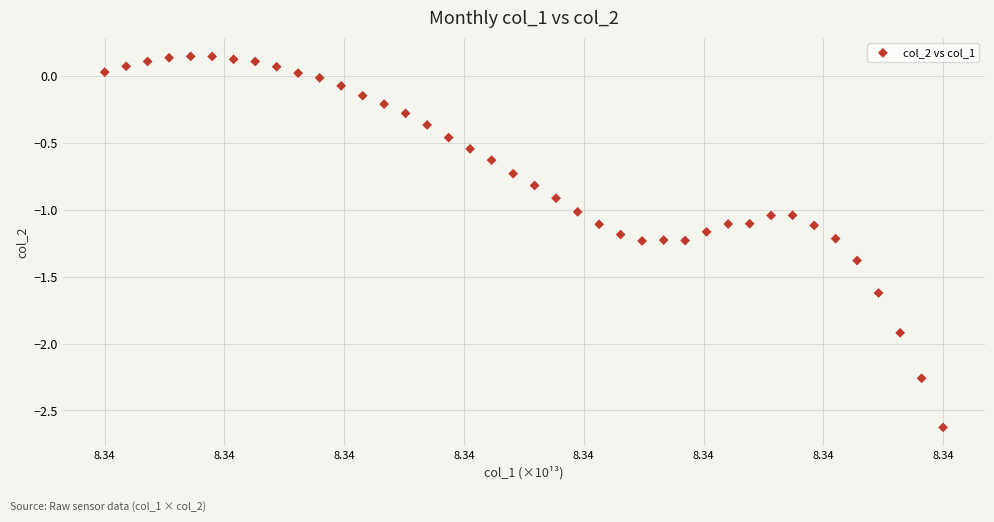

What is the range of X values (max minus min)?

1.0